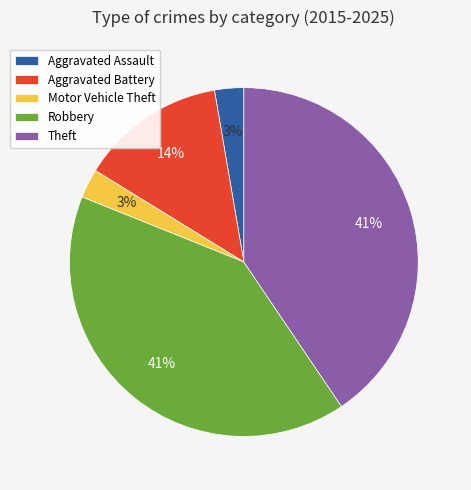

Is there any slice that represents more than half of the pie?

No